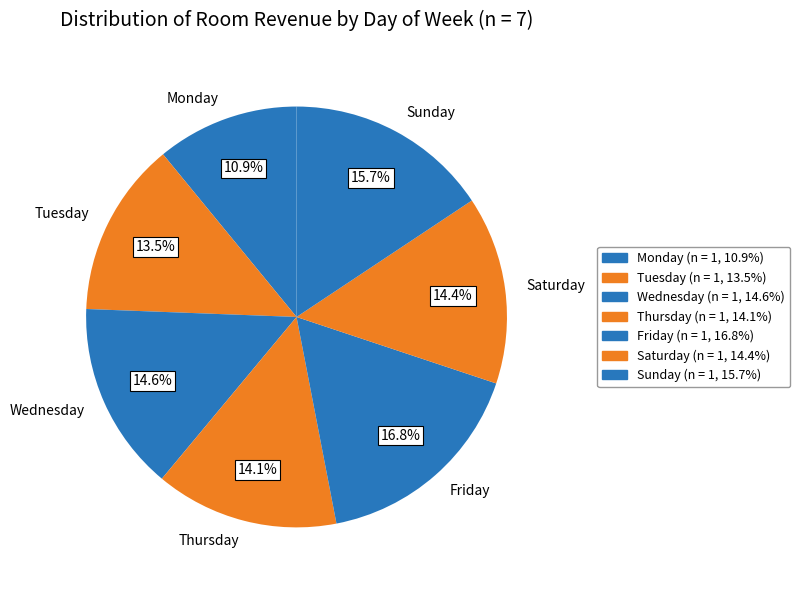

Which category has the smallest portion of the pie?

Monday